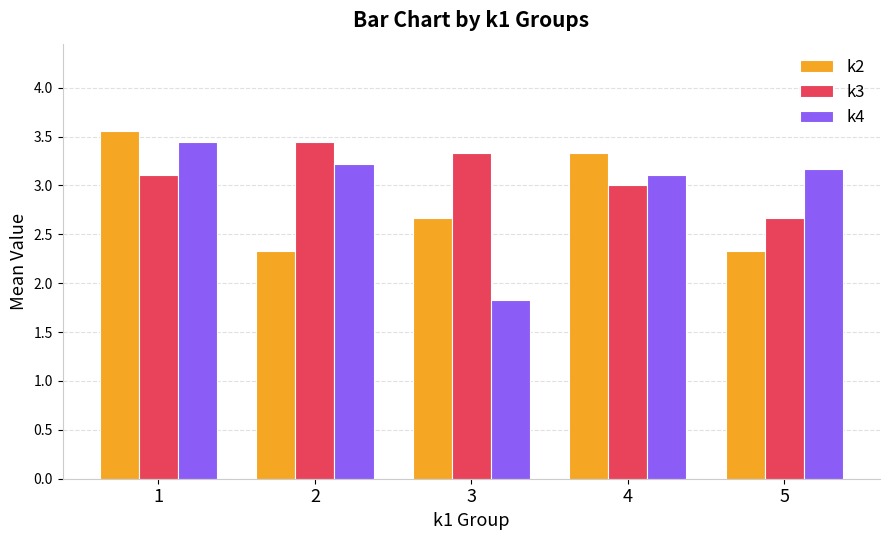

How many groups of bars are there?

5